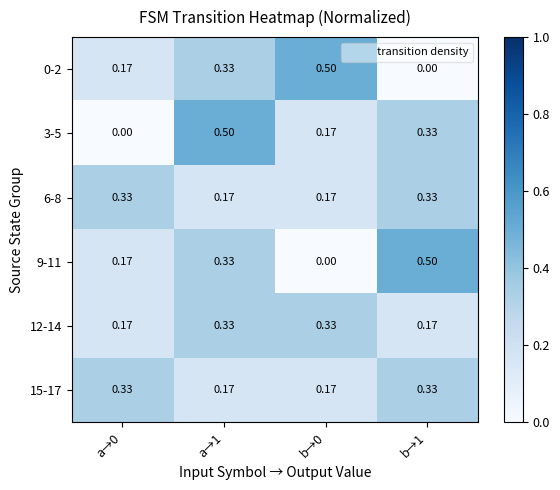

Is the value of 15-17 at b→1 greater than the value of 6-8 at b→0?

Yes